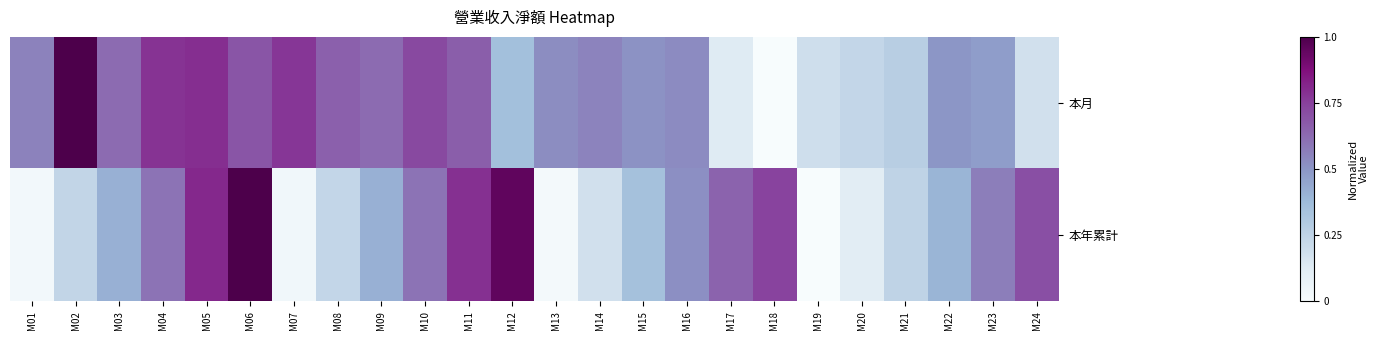

Which label corresponds to the largest value in the chart?

M06